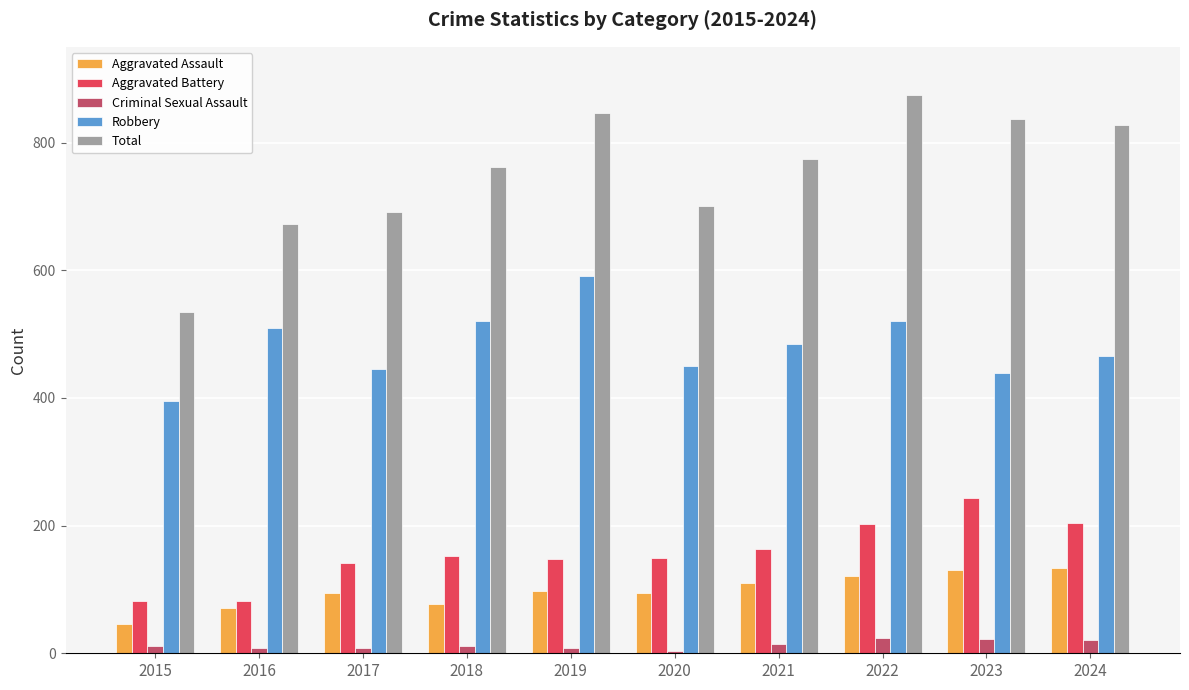

What is the spread (max minus min) of values at 2022?

850